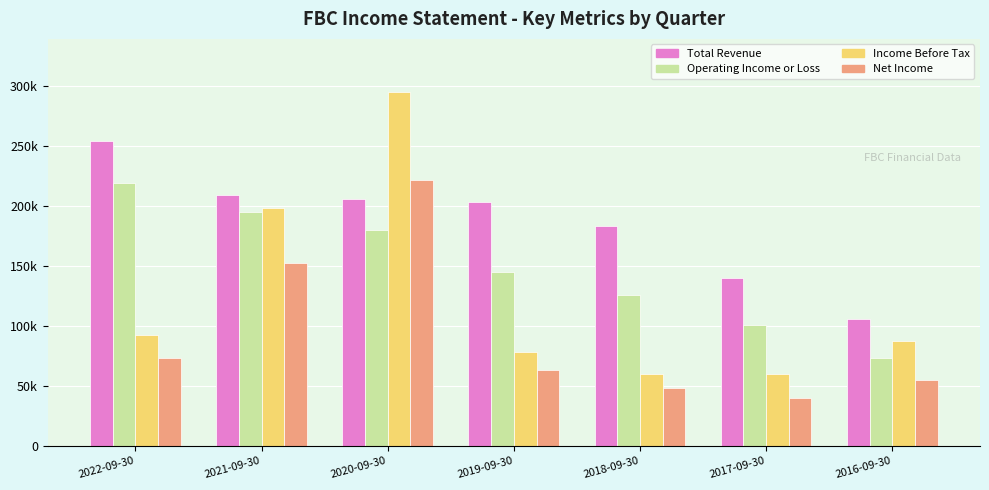

List the labels in order of Total Revenue value, smallest first.

2016-09-30, 2017-09-30, 2018-09-30, 2019-09-30, 2020-09-30, 2021-09-30, 2022-09-30